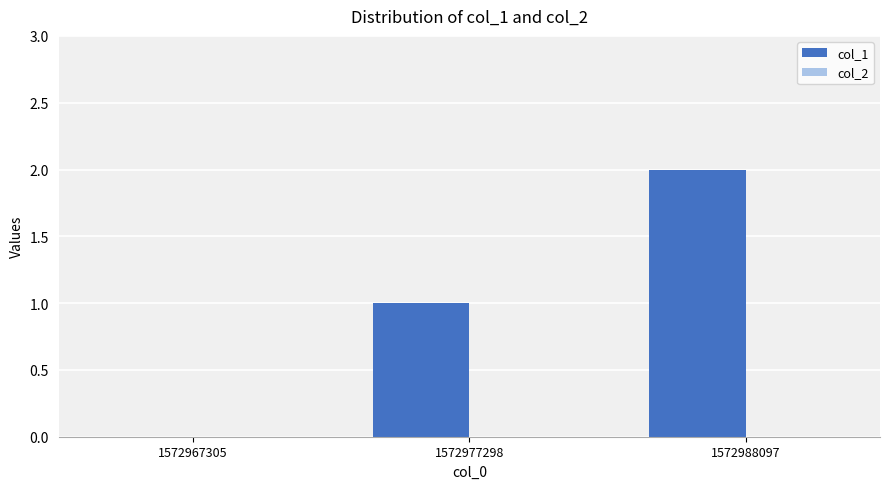

At which category does the chart reach its peak across all series?

1572988097